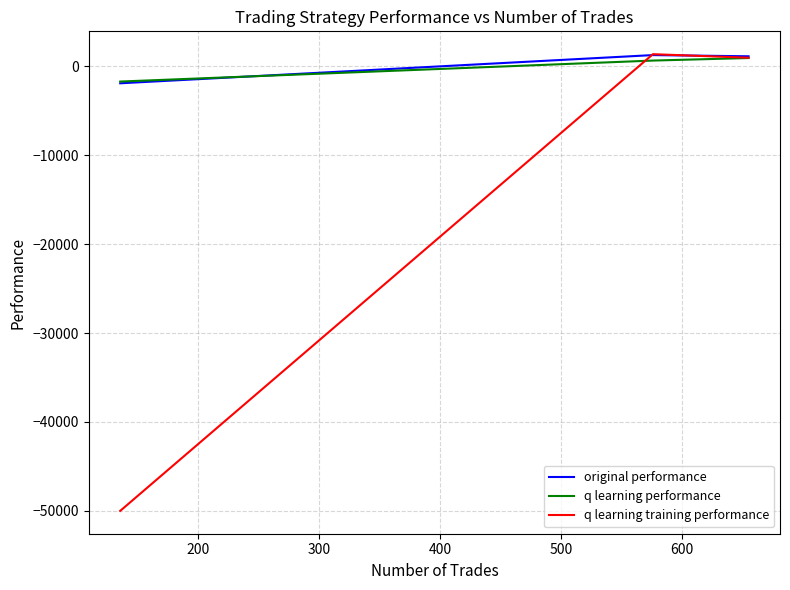

How many values in q learning performance are below zero?

1